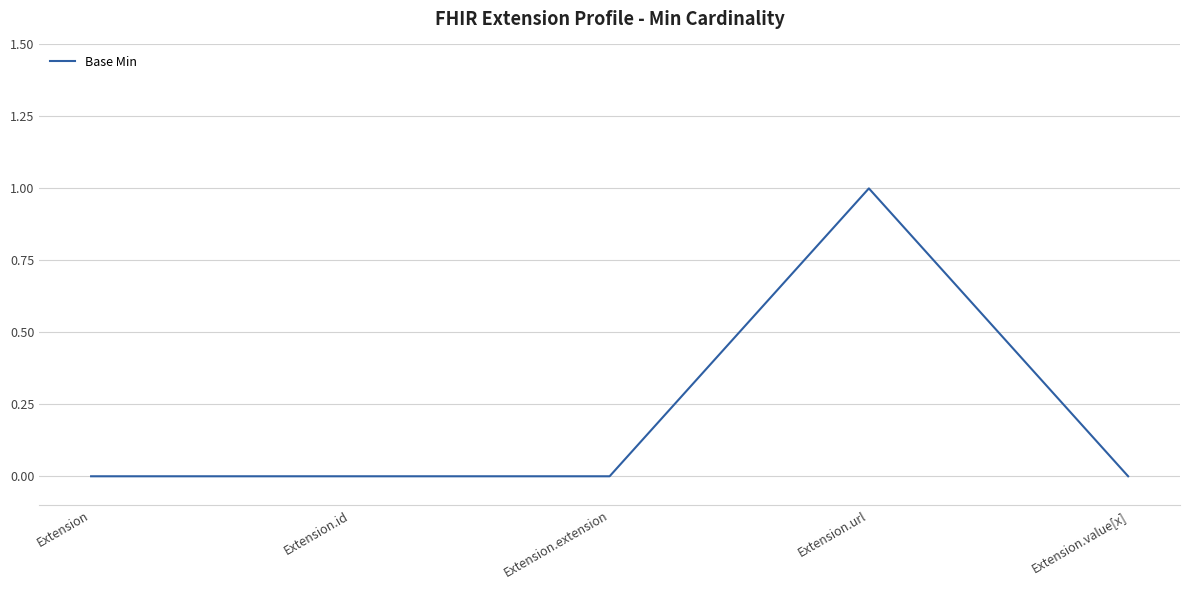

Which category has the highest value across all series?

Extension.url